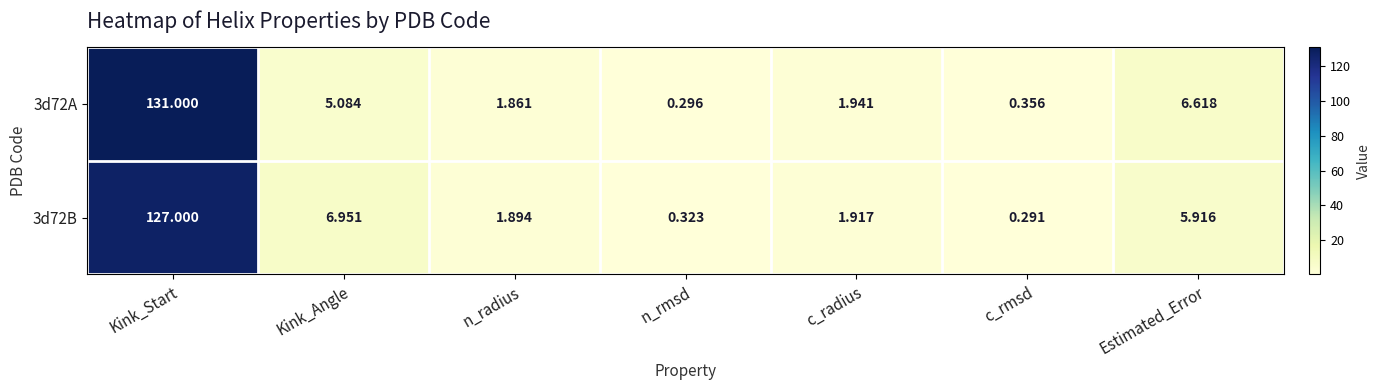

Which category has the highest value in the 3d72A series?

Kink_Start